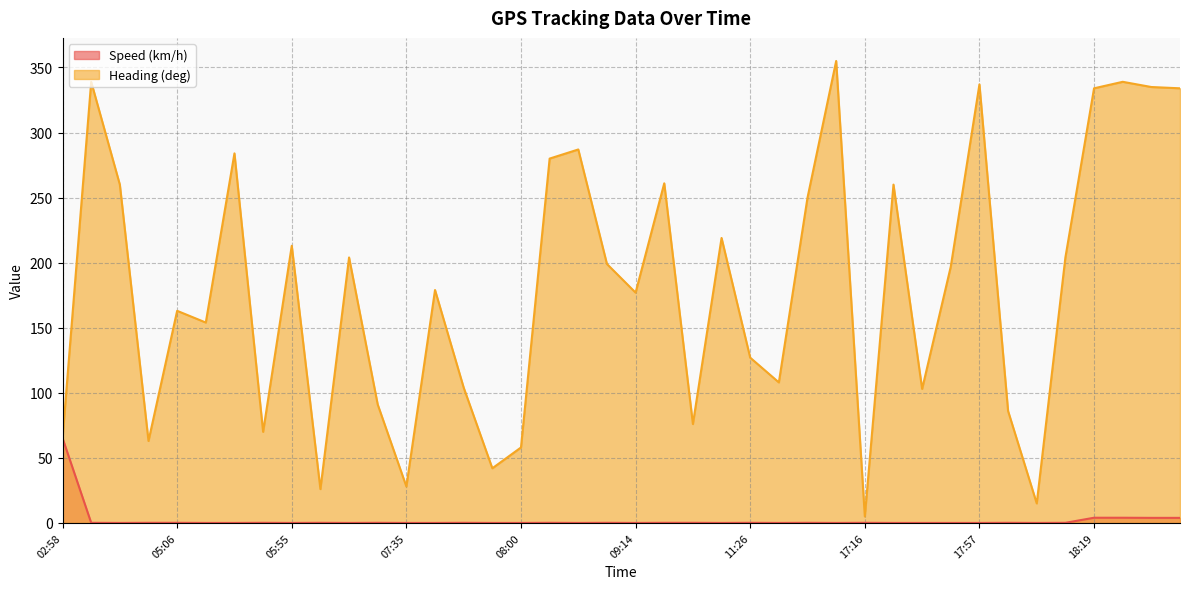

Reading right to left, what are all the values shown in this chart?

Speed (km/h): 3.9	3.9	4.0	4.0	0.1	0.0	0.1	0.0	0.0	0.0	0.0	0.1	0.0	0.1	0.0	0.1	0.0	0.1	0.1	0.0	0.1	0.0	0.1	0.0	0.0	0.1	0.0	0.0	0.1	0.0	0.1	0.0	0.1	0.0	0.0	0.1	0.1	0.0	0.1	65.2
Heading (deg): 334.0	335.0	339.0	334.0	204.0	15.0	86.0	337.0	197.0	103.0	260.0	5.0	355.0	250.0	108.0	127.0	219.0	76.0	261.0	177.0	199.0	287.0	280.0	58.0	42.0	104.0	179.0	28.0	91.0	204.0	26.0	213.0	70.0	284.0	154.0	163.0	63.0	260.0	339.0	65.0